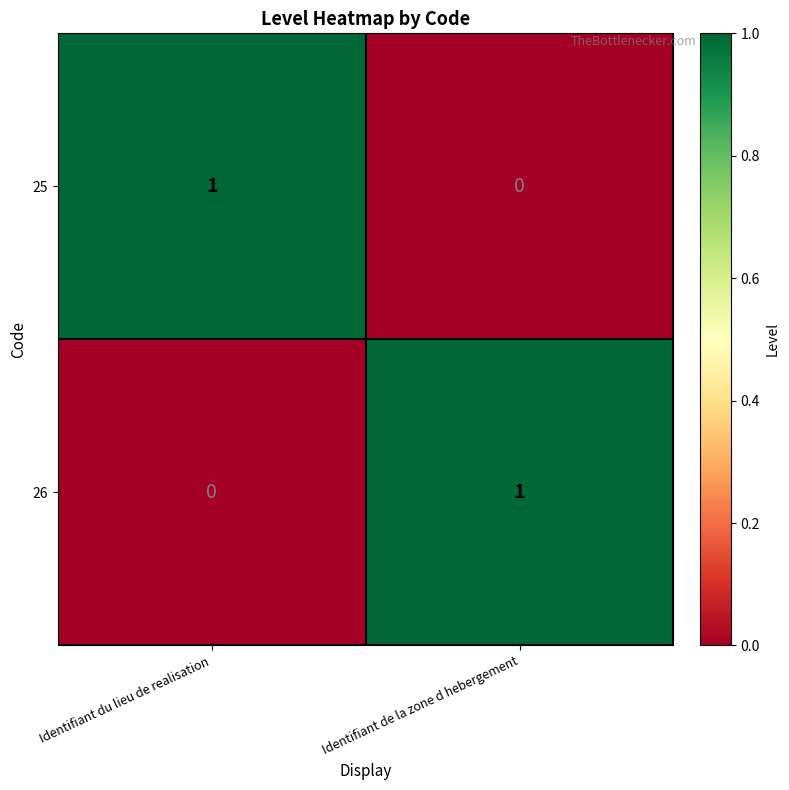

The value of 26 at Identifiant de la zone d hebergement is 1. True or false?

True